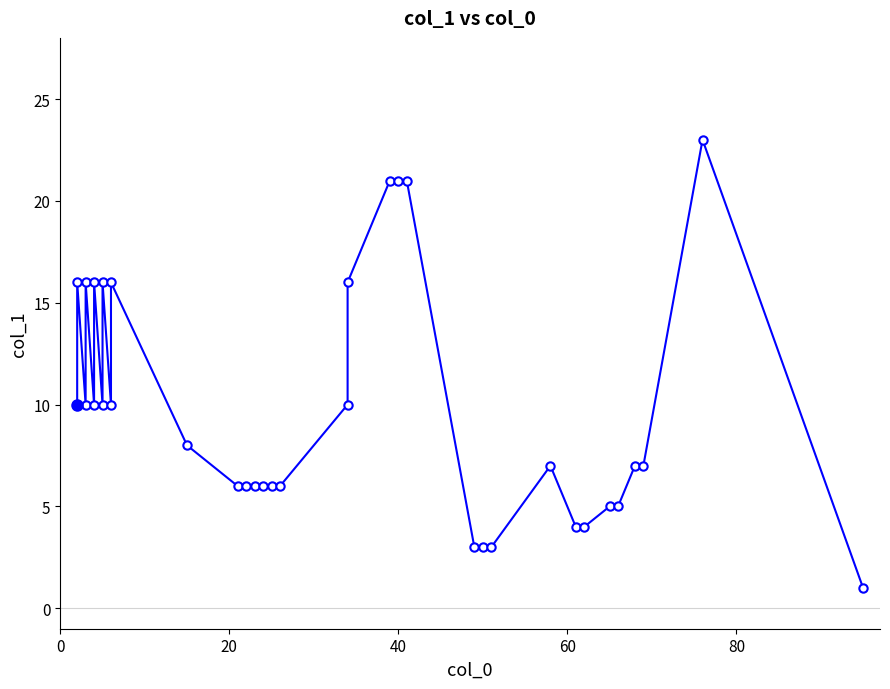

Reading left to right, transcribe all the data shown in this chart.

10	16	10	16	10	16	10	16	10	16	8	6	6	6	6	6	6	10	16	21	21	21	3	3	3	7	4	4	5	5	7	7	23	1